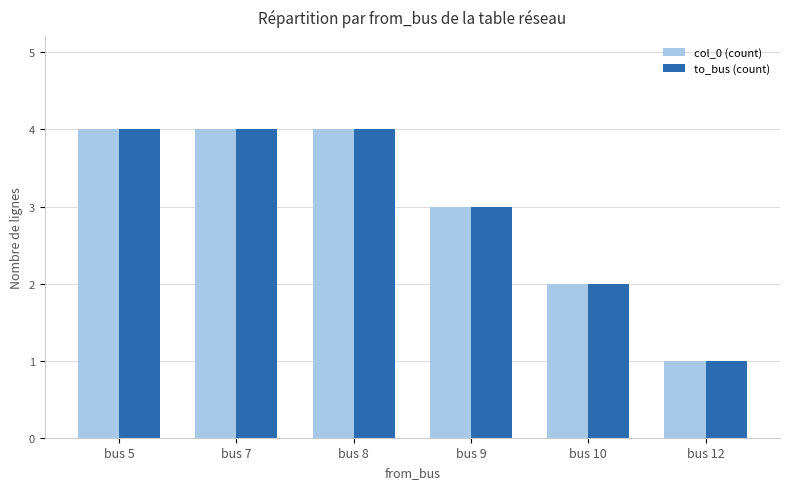

How many to_bus (count) values are between 2 and 4?

5